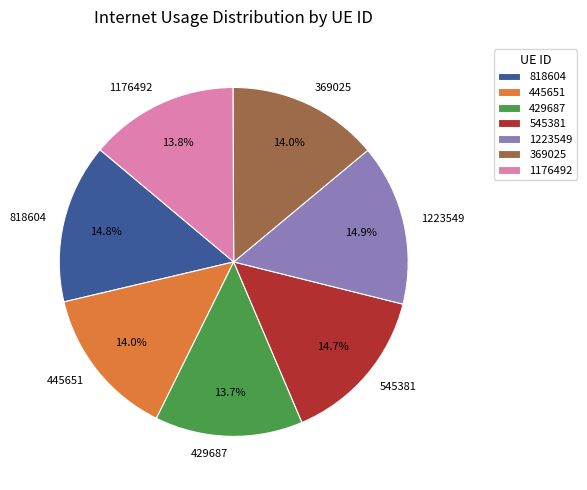

How many slices are in this pie chart?

7